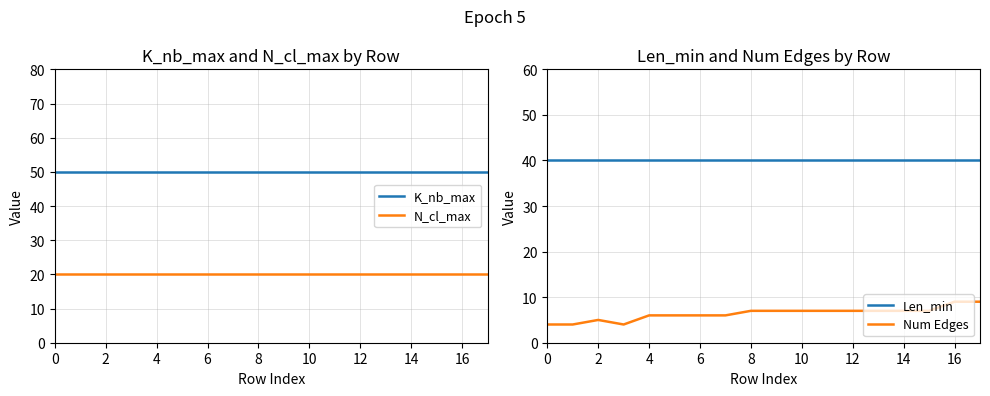

What is the average value of the Len_min series?

40